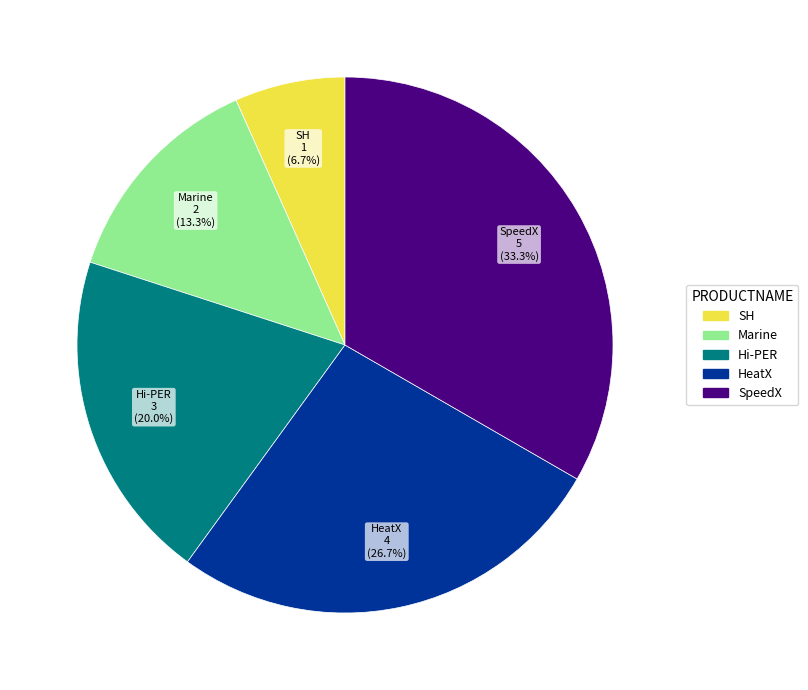

What is the smallest slice in the pie chart?

SH